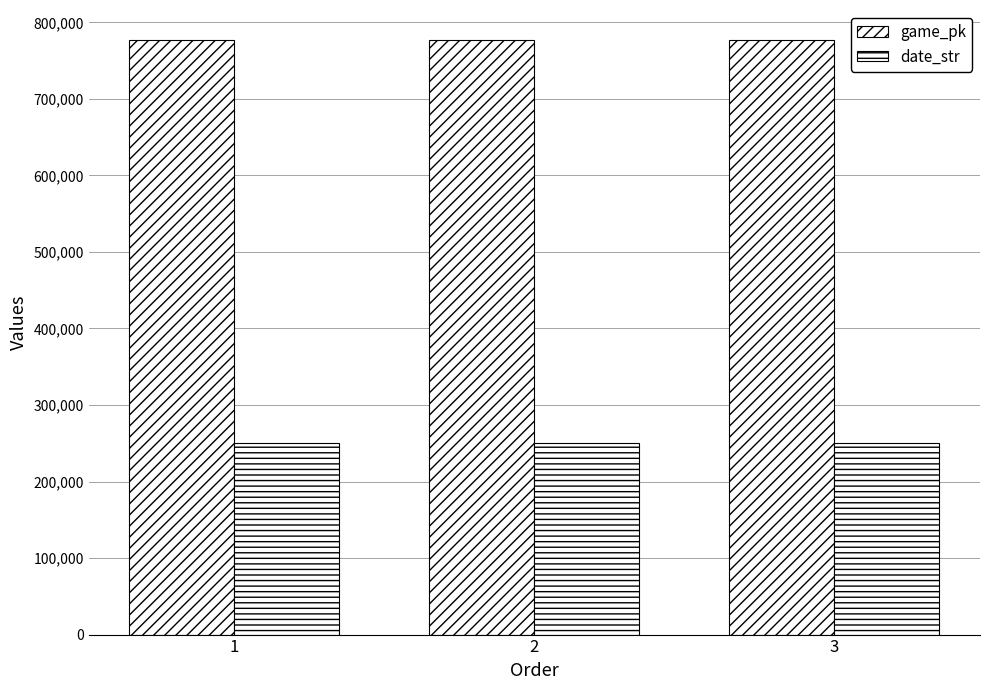

Which series has the widest spread of values?

game_pk